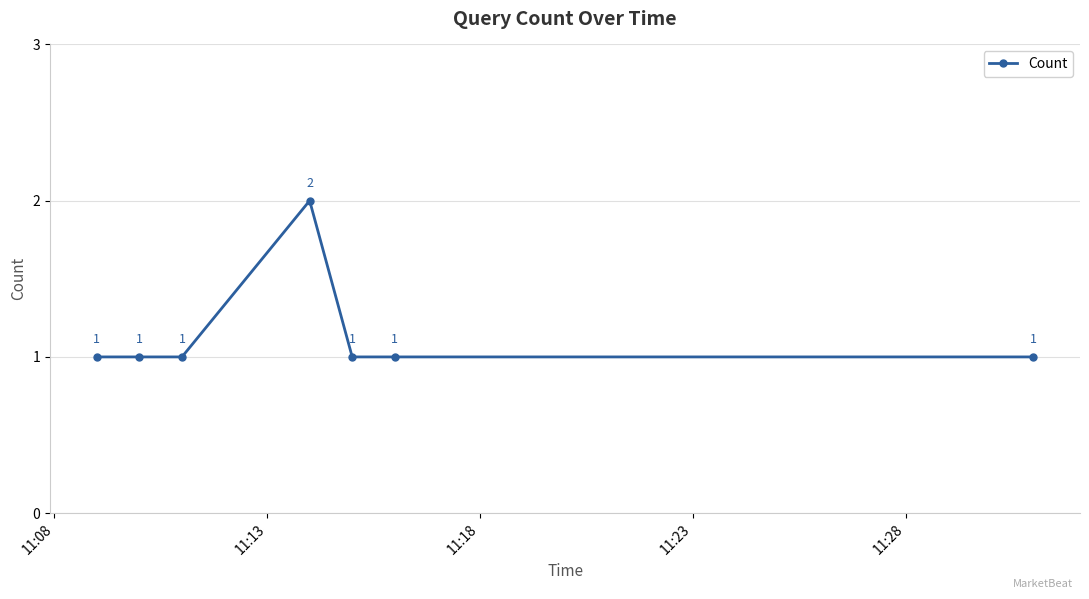

Reading right to left, list all the values displayed in this chart.

1	1	1	2	1	1	1